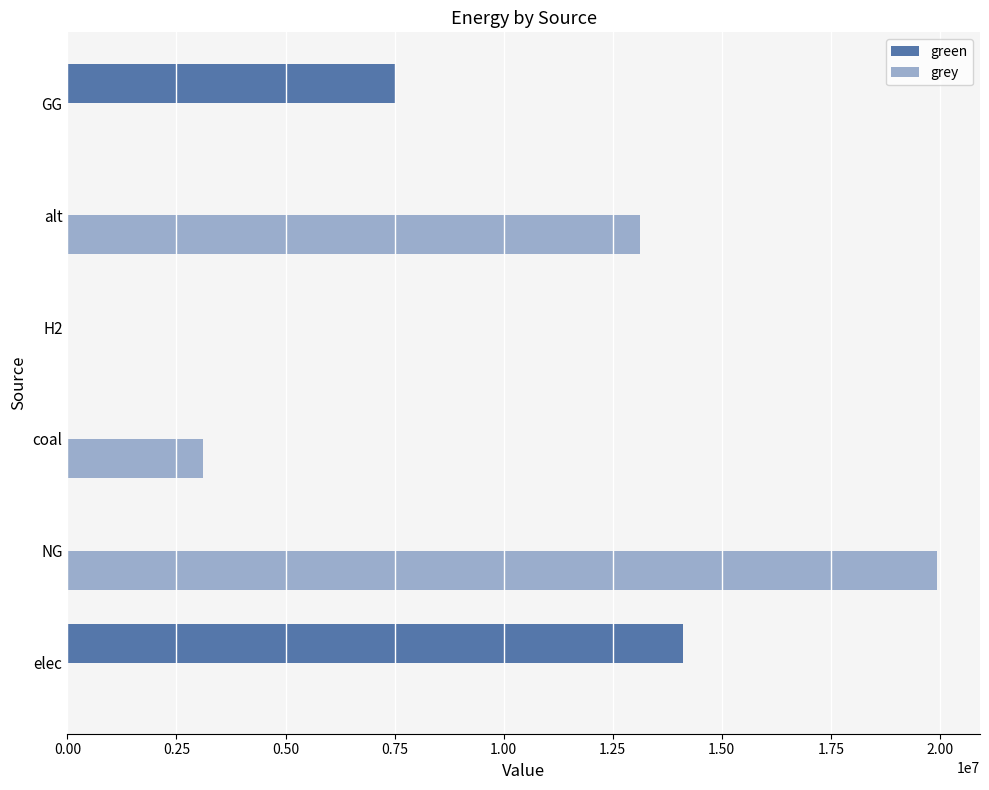

What is the average value of the grey series?

6027925.0